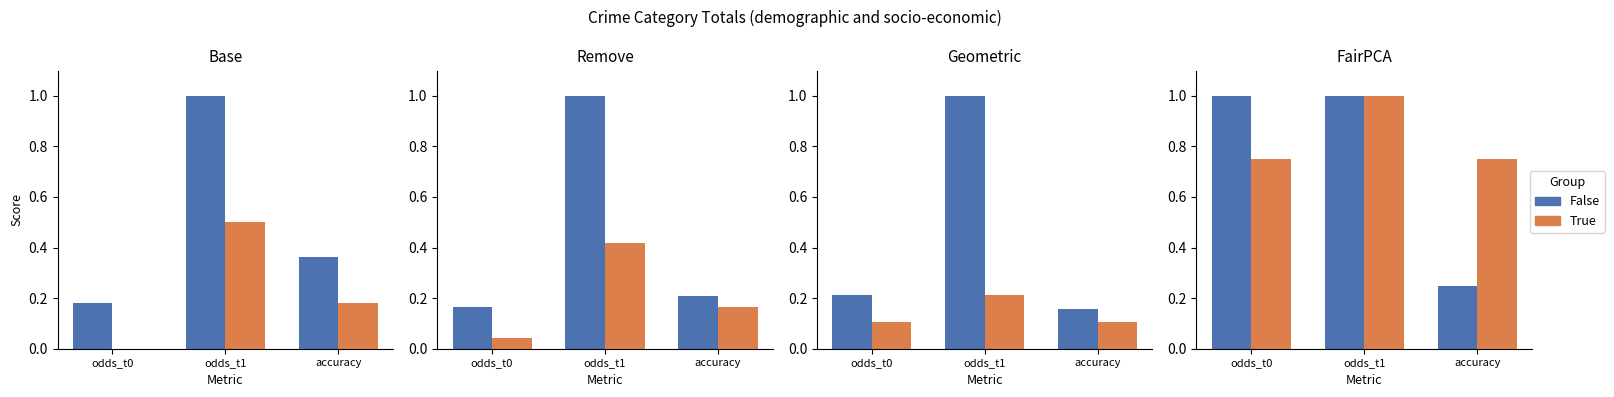

At which category does the chart reach its peak across all series?

odds_t0